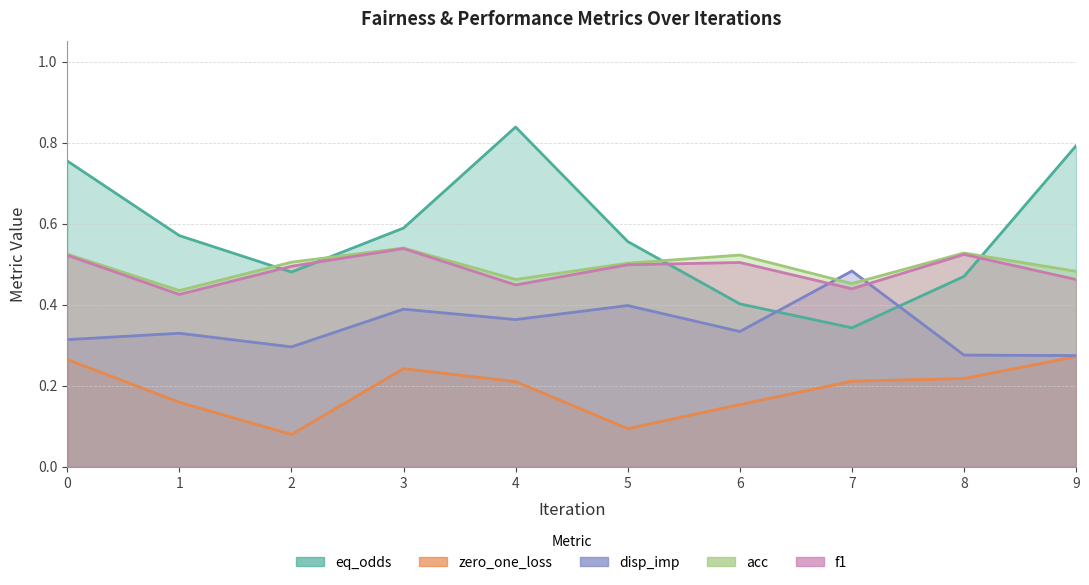

How many interior local peaks does the disp_imp series have?

4